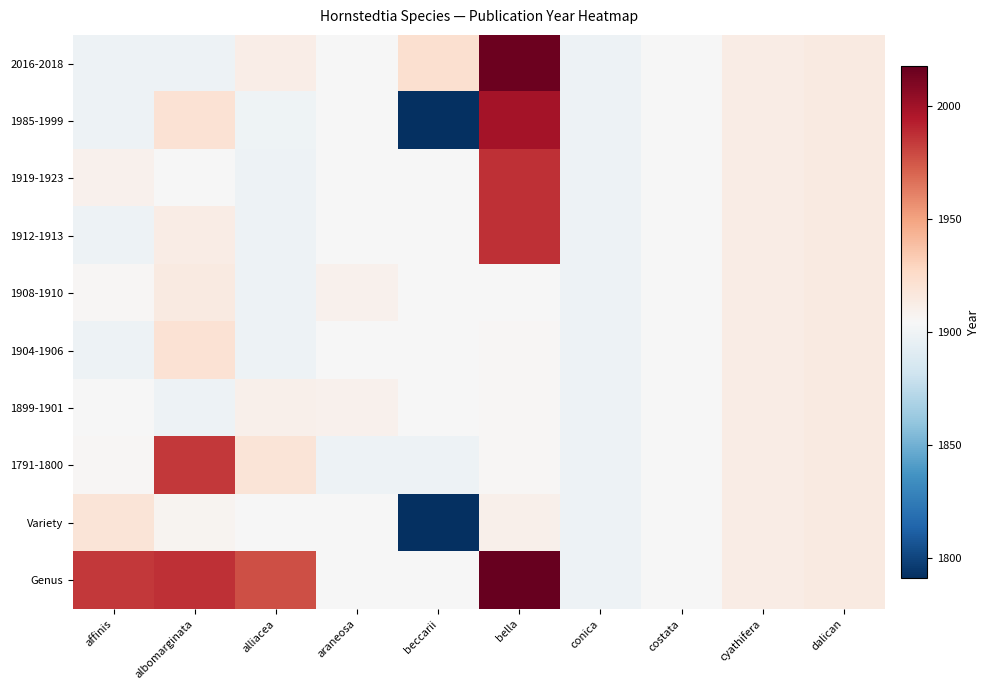

At which category is the sum across all series the highest?

bella